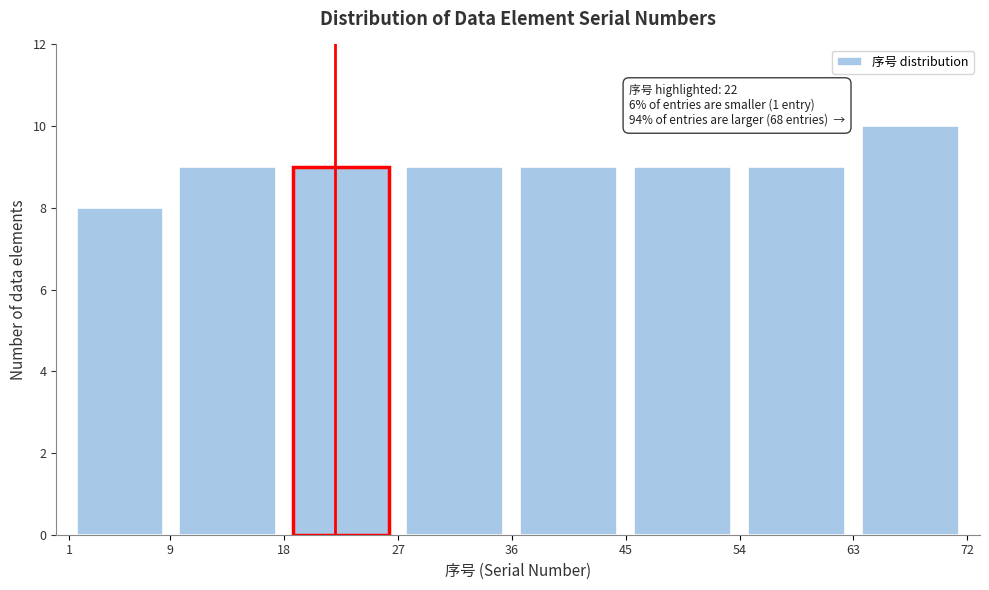

Which range on the x-axis has the tallest bar?

63 to 72